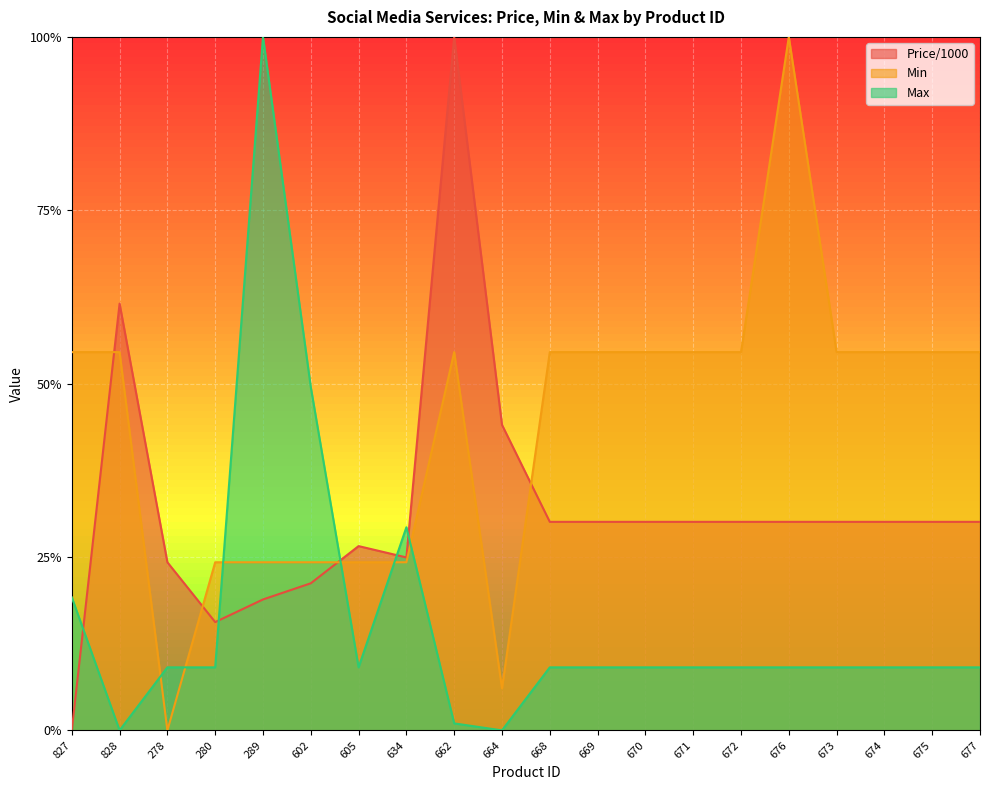

Which category has the highest value in the Min series?

676